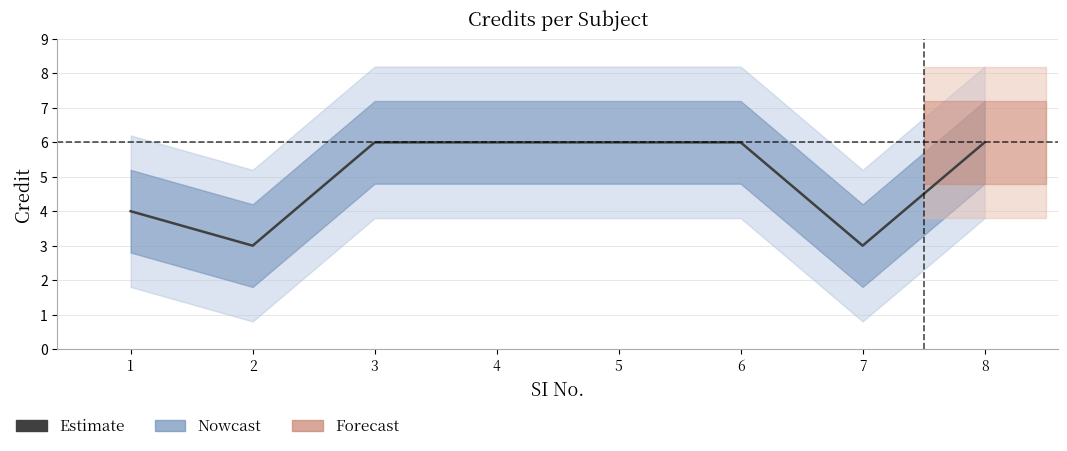

What is the value of the 3rd point from the left?

6